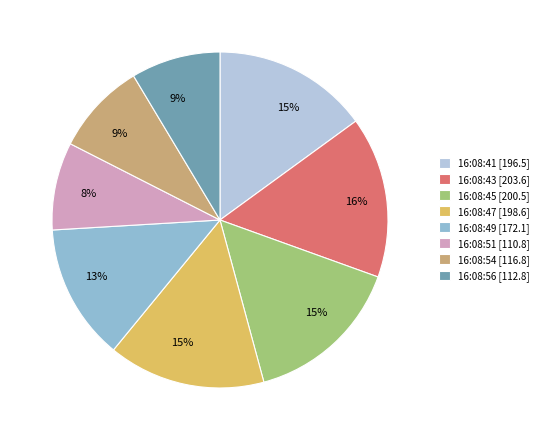

The 16:08:51 [110.8] slice represents 23% of the pie. True or false?

False